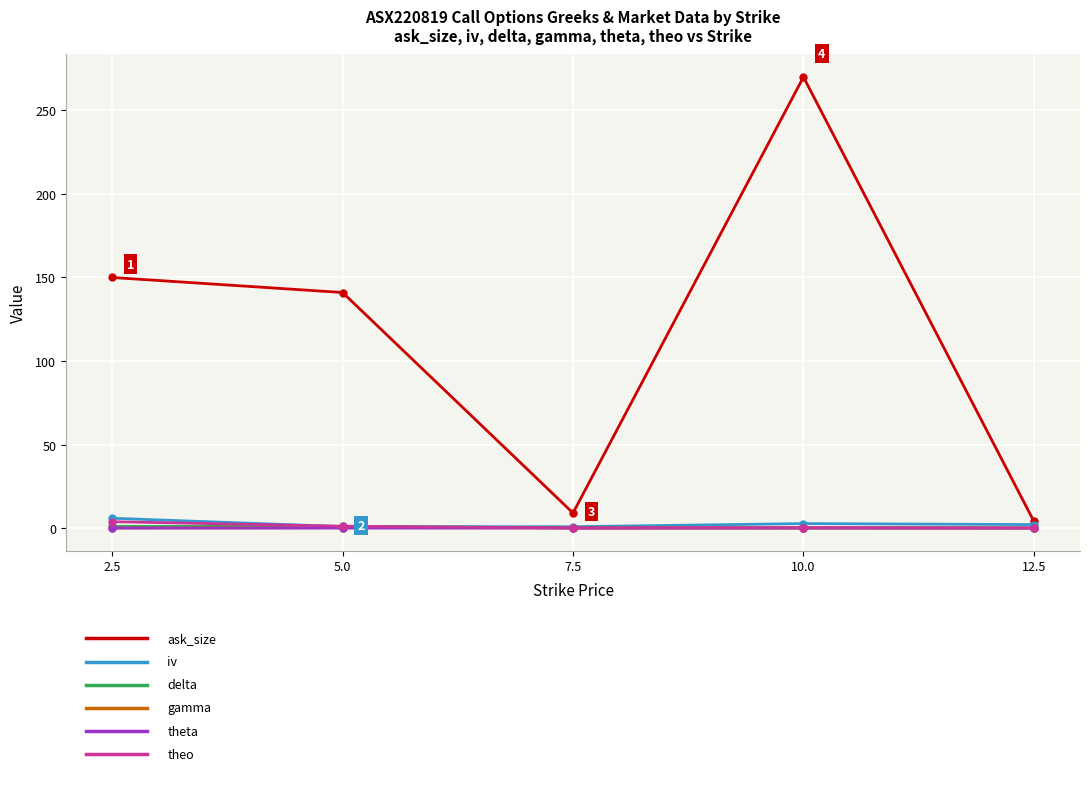

At which category is the sum across all series the highest?

10.0